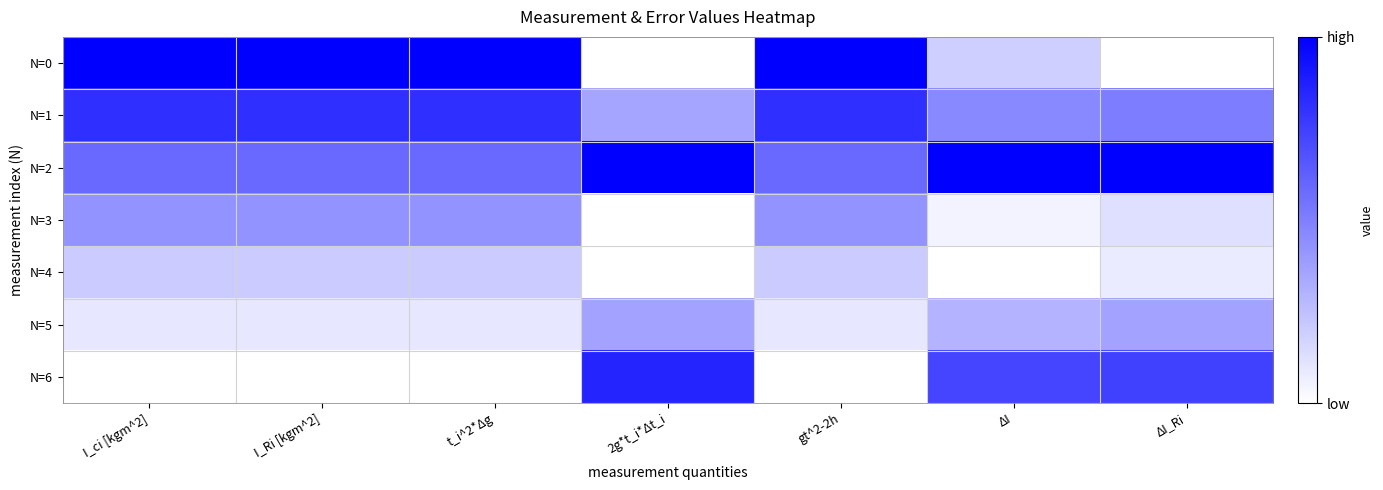

Reading right to left, what are all the values shown in this chart?

N=0: ΔI_Ri=0.0	ΔI=0.2	gt^2-2h=1.0	2g*t_i*Δt_i=0.0	t_i^2*Δg=1.0	I_Ri [kgm^2]=1.0	I_ci [kgm^2]=1.0
N=1: ΔI_Ri=0.5	ΔI=0.5	gt^2-2h=0.8	2g*t_i*Δt_i=0.4	t_i^2*Δg=0.8	I_Ri [kgm^2]=0.8	I_ci [kgm^2]=0.8
N=2: ΔI_Ri=1.0	ΔI=1.0	gt^2-2h=0.6	2g*t_i*Δt_i=1.0	t_i^2*Δg=0.6	I_Ri [kgm^2]=0.6	I_ci [kgm^2]=0.6
N=3: ΔI_Ri=0.1	ΔI=0.1	gt^2-2h=0.4	2g*t_i*Δt_i=0.0	t_i^2*Δg=0.4	I_Ri [kgm^2]=0.4	I_ci [kgm^2]=0.4
N=4: ΔI_Ri=0.1	ΔI=0.0	gt^2-2h=0.2	2g*t_i*Δt_i=0.0	t_i^2*Δg=0.2	I_Ri [kgm^2]=0.2	I_ci [kgm^2]=0.2
N=5: ΔI_Ri=0.4	ΔI=0.3	gt^2-2h=0.1	2g*t_i*Δt_i=0.4	t_i^2*Δg=0.1	I_Ri [kgm^2]=0.1	I_ci [kgm^2]=0.1
N=6: ΔI_Ri=0.7	ΔI=0.7	gt^2-2h=0.0	2g*t_i*Δt_i=0.9	t_i^2*Δg=0.0	I_Ri [kgm^2]=0.0	I_ci [kgm^2]=0.0